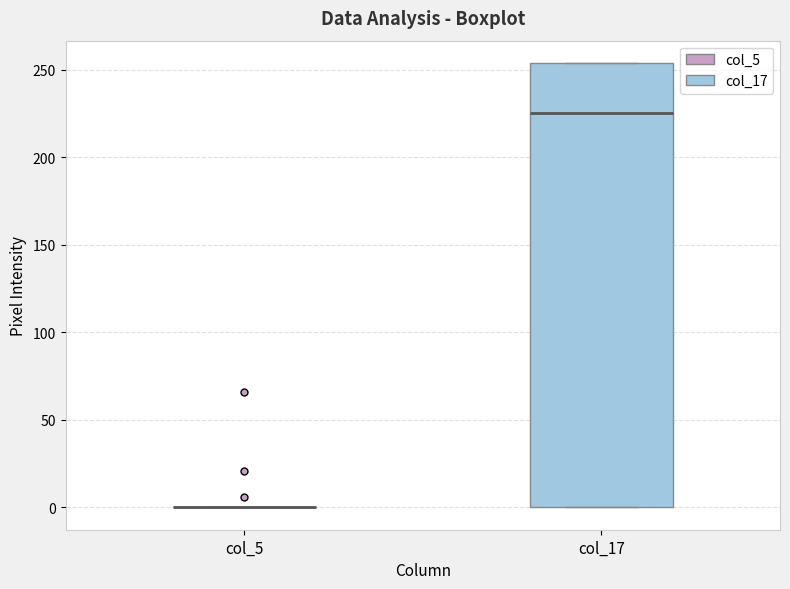

Reading left to right, read every box against the y-axis: the position of its median line, the range the box covers, and the ends of its whiskers. The values are not printed on the chart, so give them approximately, as read against the axis.

col_5: box collapsed to a line at 0, whiskers 0 to 0
col_17: median 225, box 0 to 255, whiskers 0 to 255